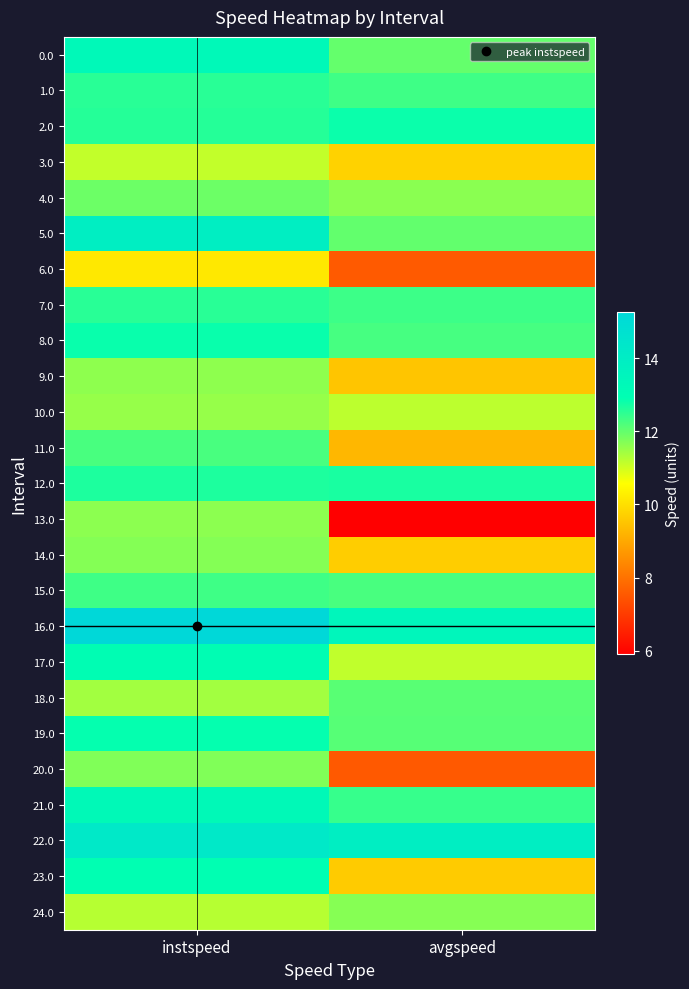

What is the total value across all series at instspeed?

310.5